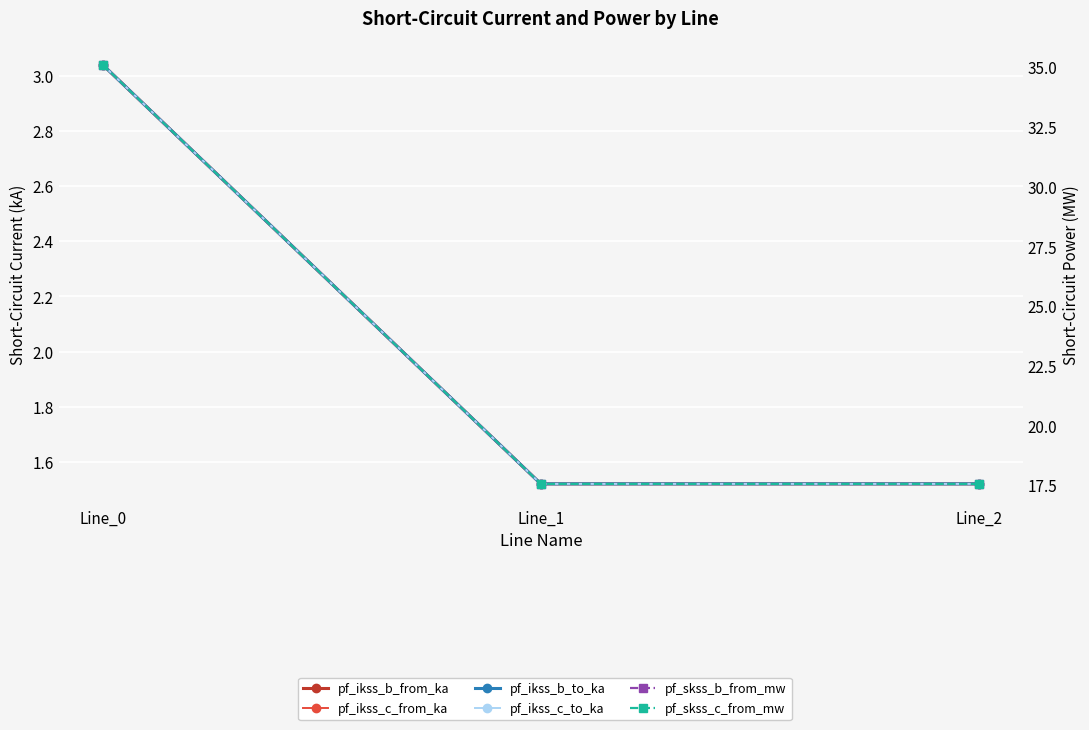

How many distinct data groups are displayed?

6